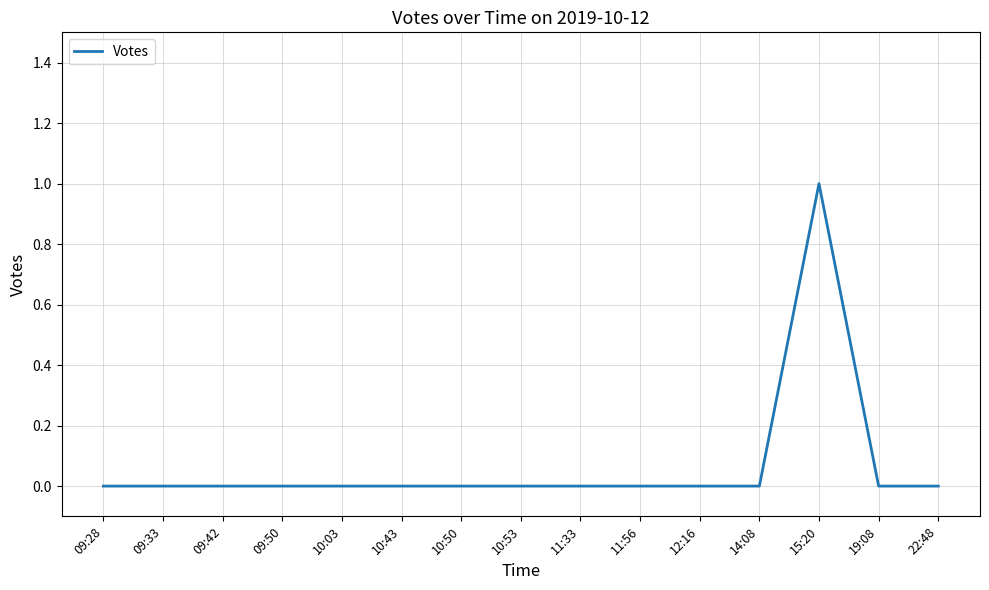

The chart shows a value of 1 at 11:56. True or false?

False